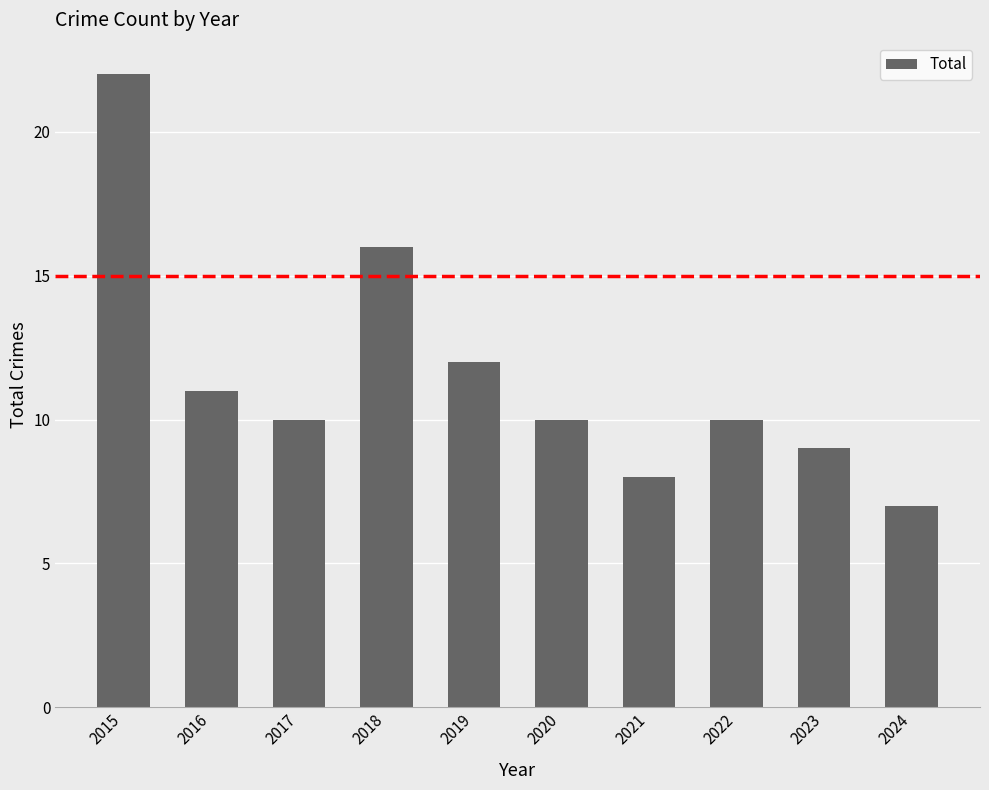

What is the minimum value shown in the chart?

7